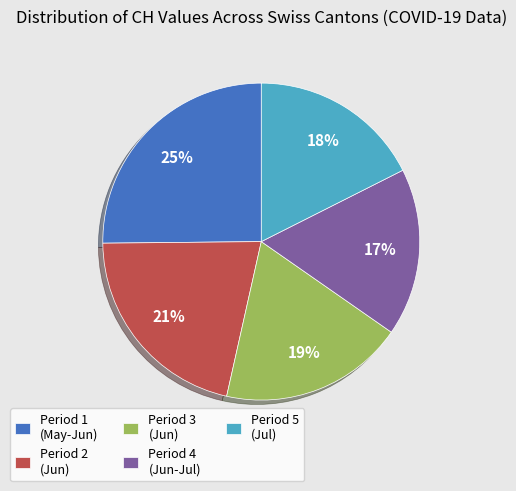

To the nearest percent, what portion does Period 1 (May-Jun) represent?

25%